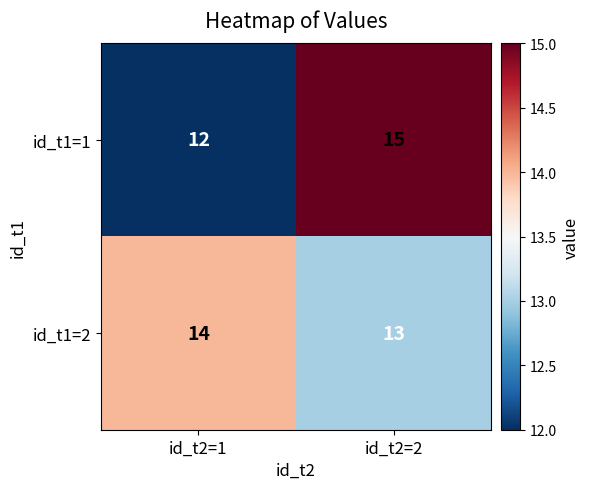

Rank the categories by id_t1=2 value from highest to lowest.

id_t2=1, id_t2=2